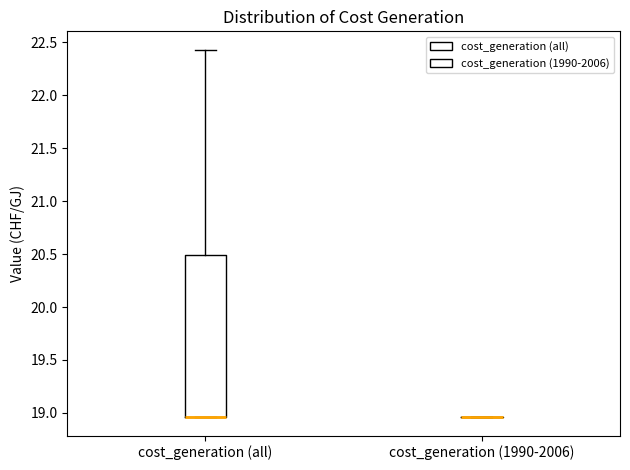

Which box is the tallest, from its lower edge to its upper edge?

cost_generation (all)